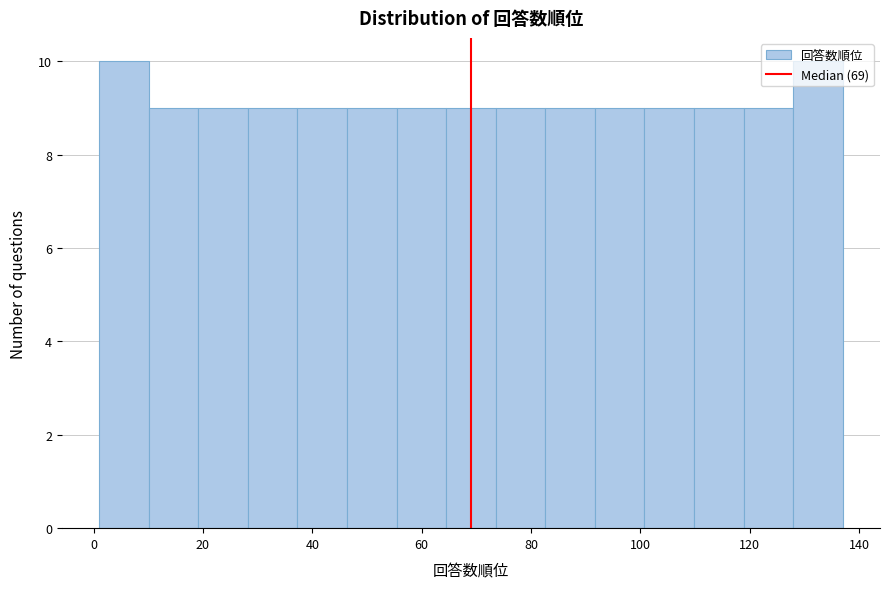

Reading left to right, transcribe this chart: for each bar, give the range it covers on the x-axis and its height. Neither the bar edges nor the heights are printed on the chart, so give them approximately, as read against the axes.

2 to 10: 10
10 to 20: 9
20 to 28: 9
28 to 38: 9
38 to 46: 9
46 to 56: 9
56 to 64: 9
64 to 74: 9
74 to 82: 9
82 to 92: 9
92 to 100: 9
100 to 110: 9
110 to 118: 9
118 to 128: 9
128 to 138: 10